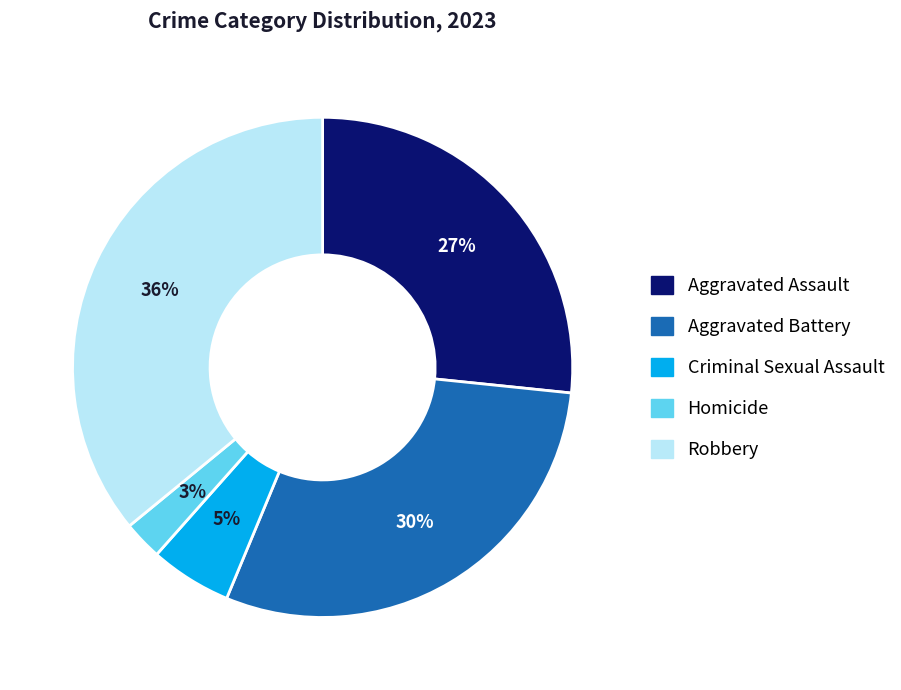

Is there any slice that represents more than half of the pie?

No